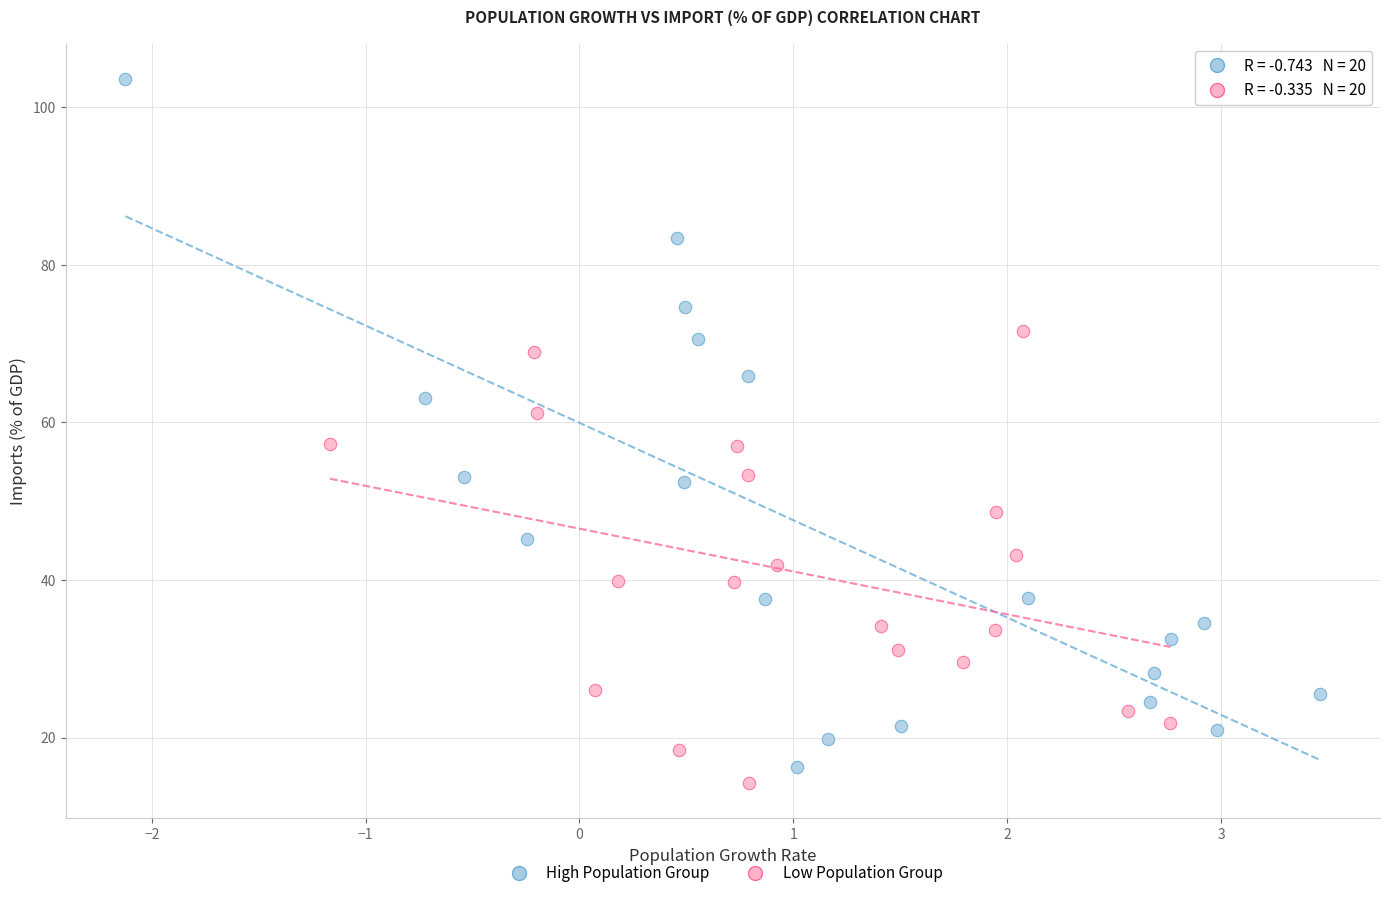

What are all the series names shown in the legend?

High Population Group, Low Population Group